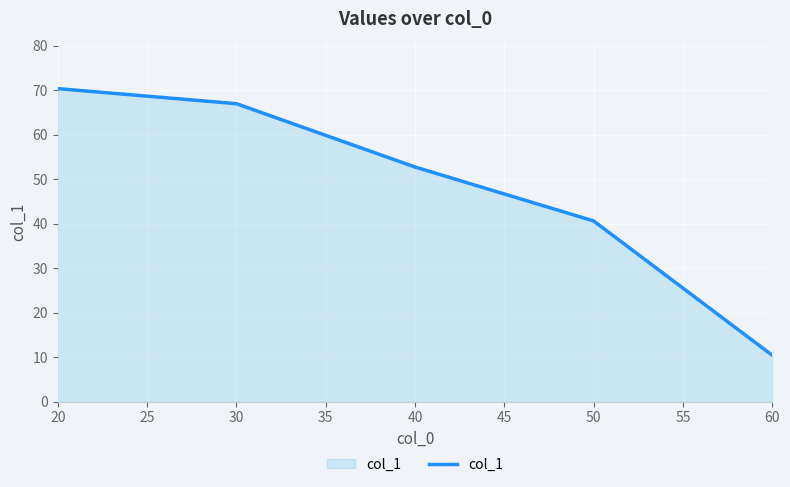

True or false: the data shows 70.3 at 20.

True